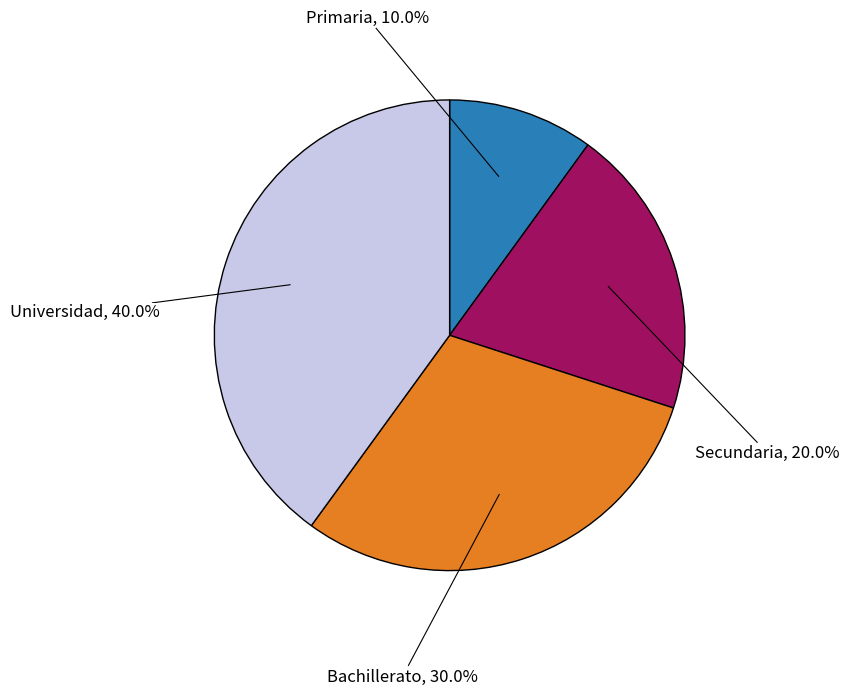

How many segments does this pie chart have?

4